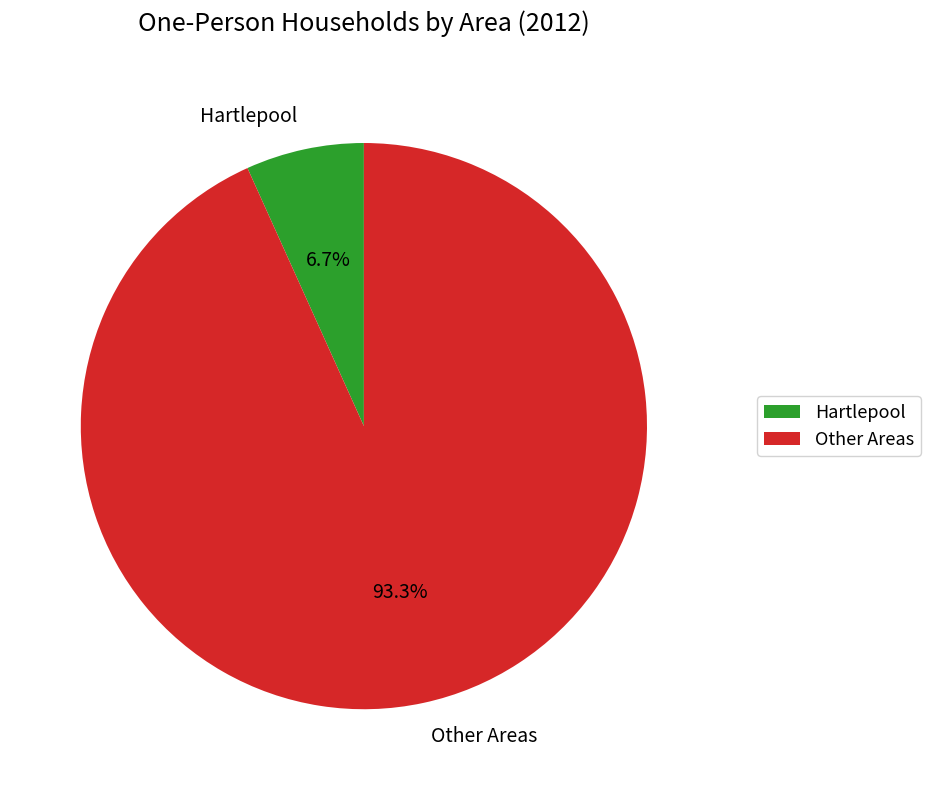

Does any single category account for the majority?

Yes